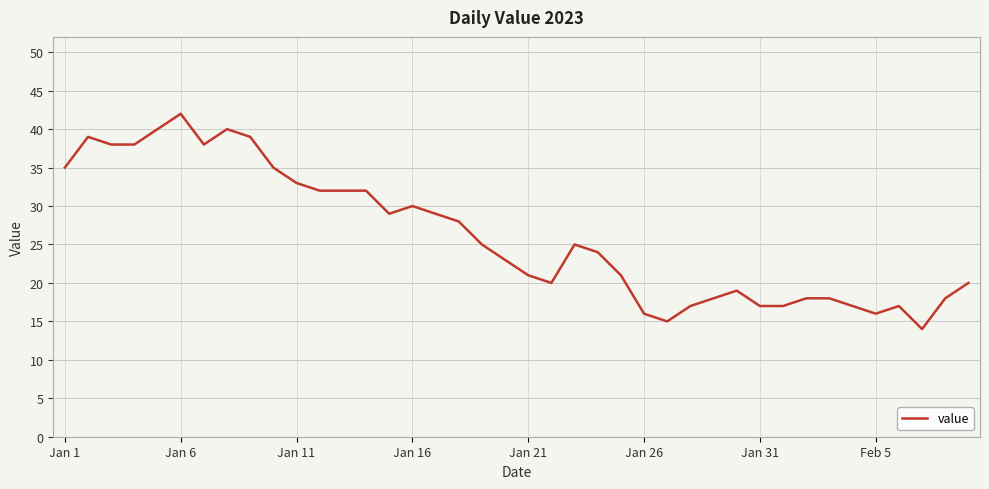

What is the difference between the maximum and minimum values?

28